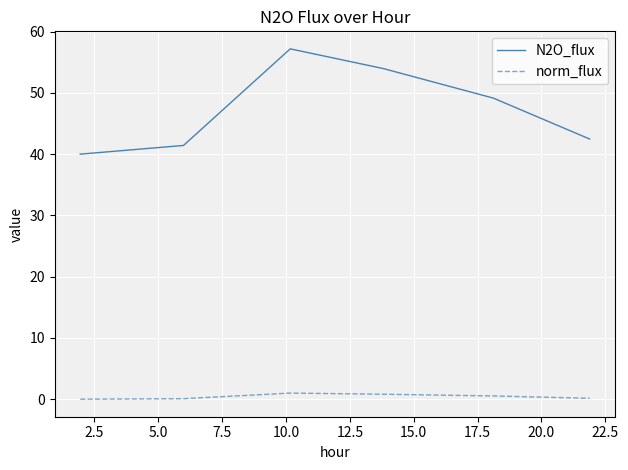

True or false: N2O_flux has more than 0 interior local peaks.

True